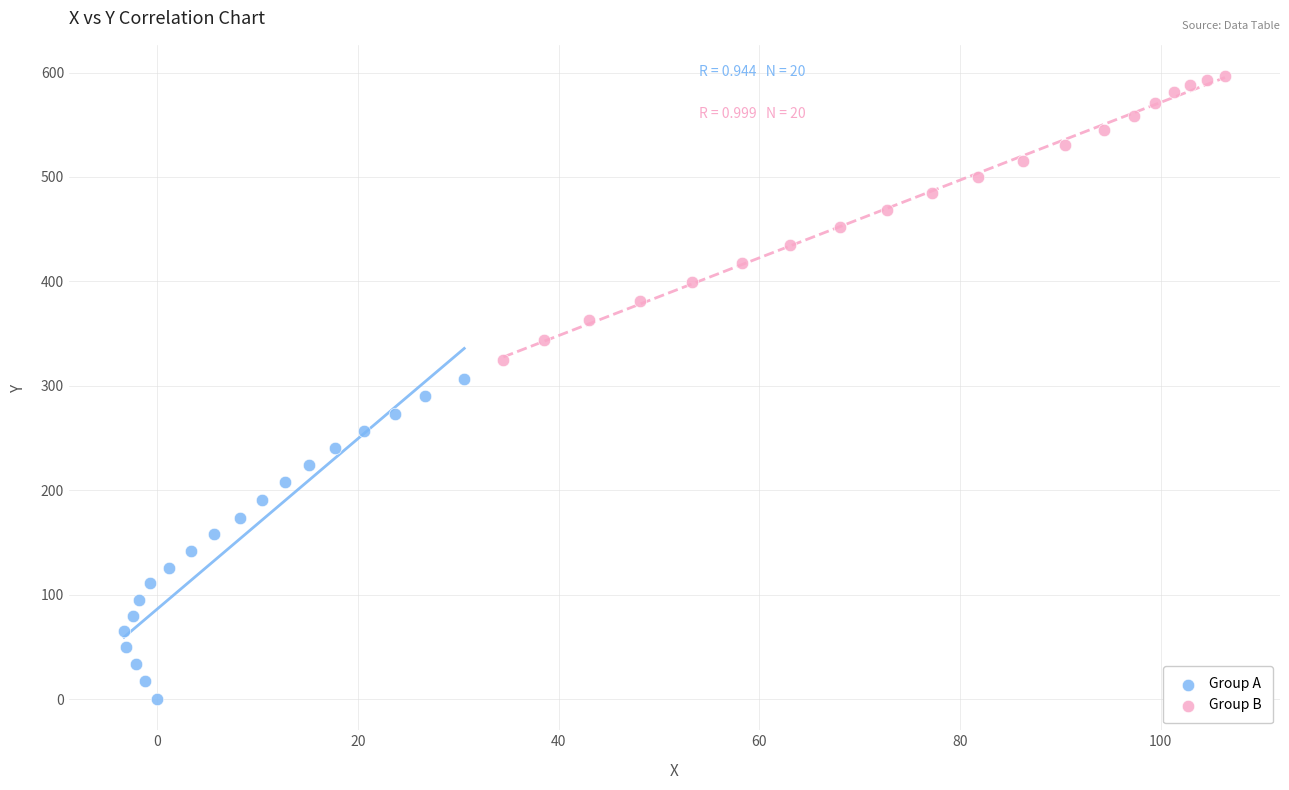

What are all the series names shown in the legend?

Group A, Group B